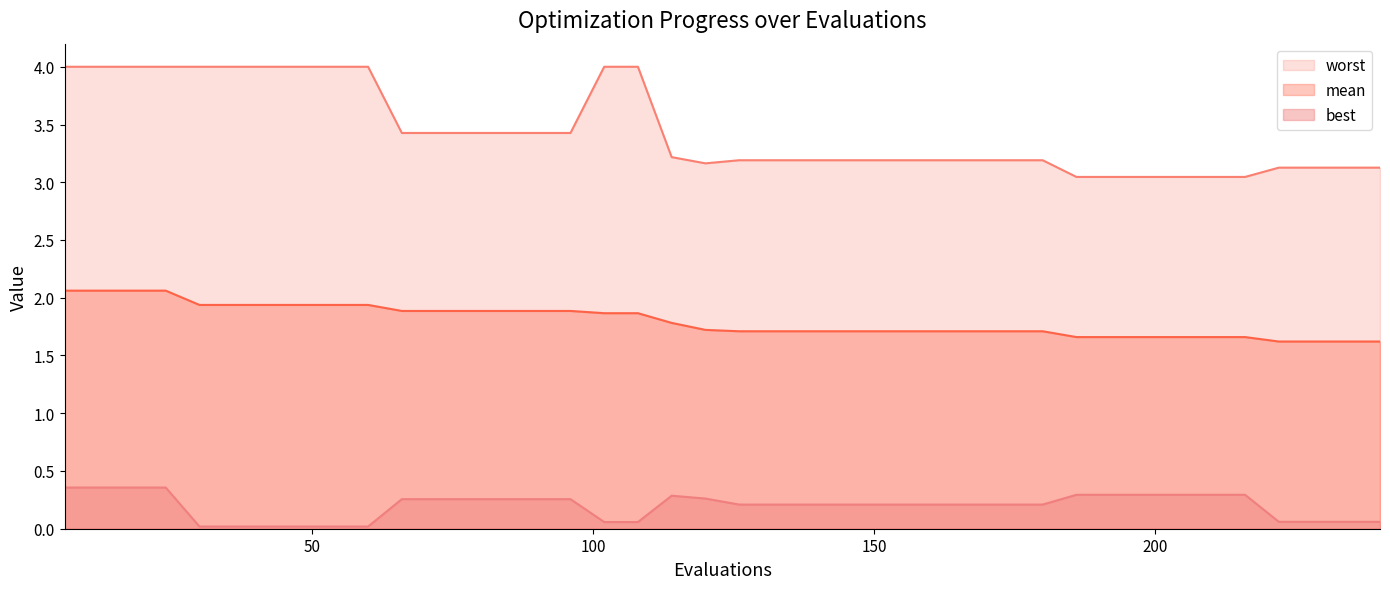

What is the sum of the worst values at 240 and 42?

7.1